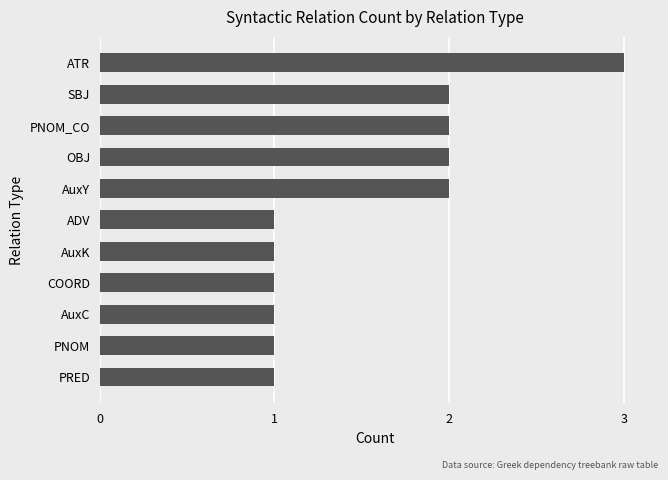

Which label corresponds to the largest value in the chart?

ATR